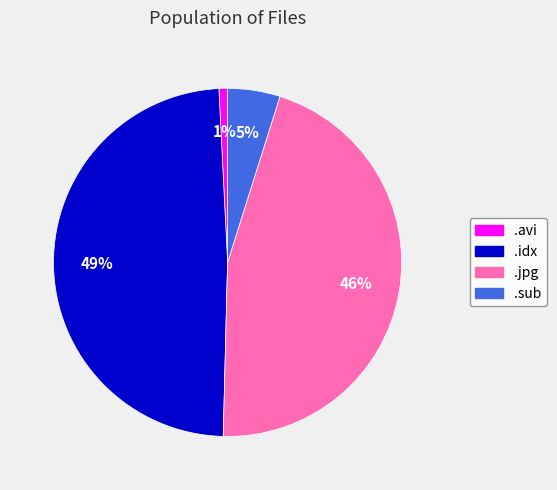

To the nearest percent, what is the difference between the largest and smallest slice percentages?

48%